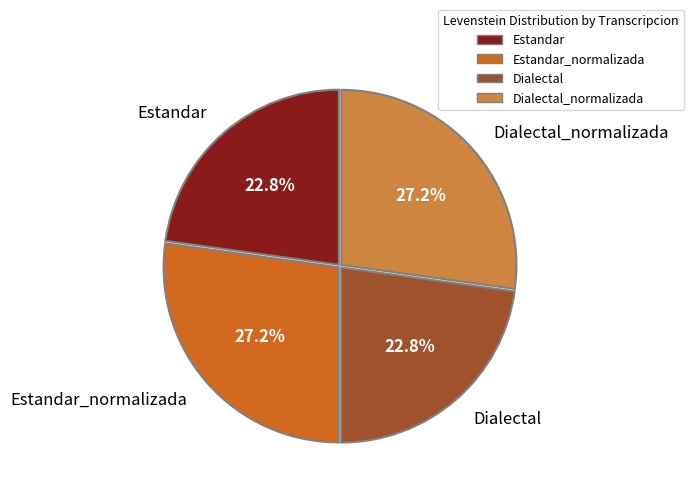

Count the number of slices in the pie.

4